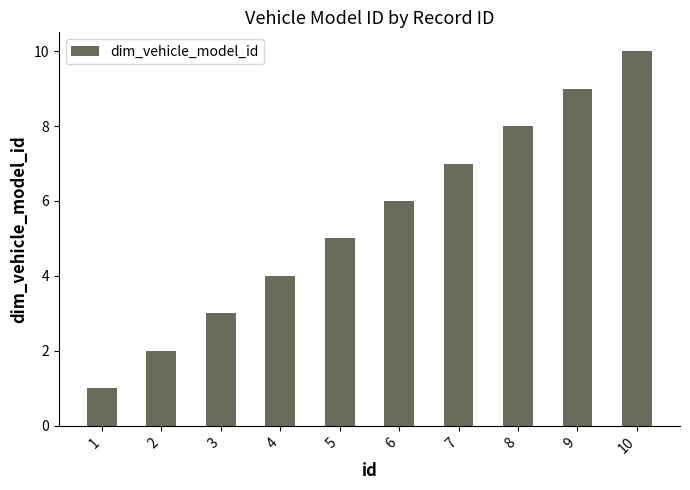

List the labels in order of value, smallest first.

1, 2, 3, 4, 5, 6, 7, 8, 9, 10